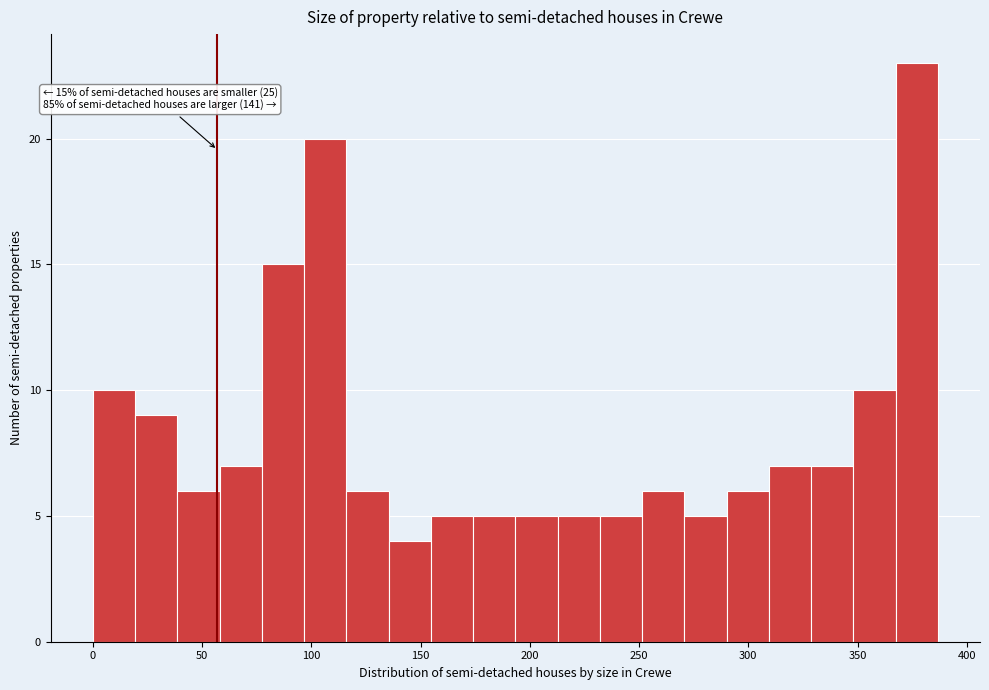

Read against the x-axis, roughly where is the centre of the tallest bar?

375